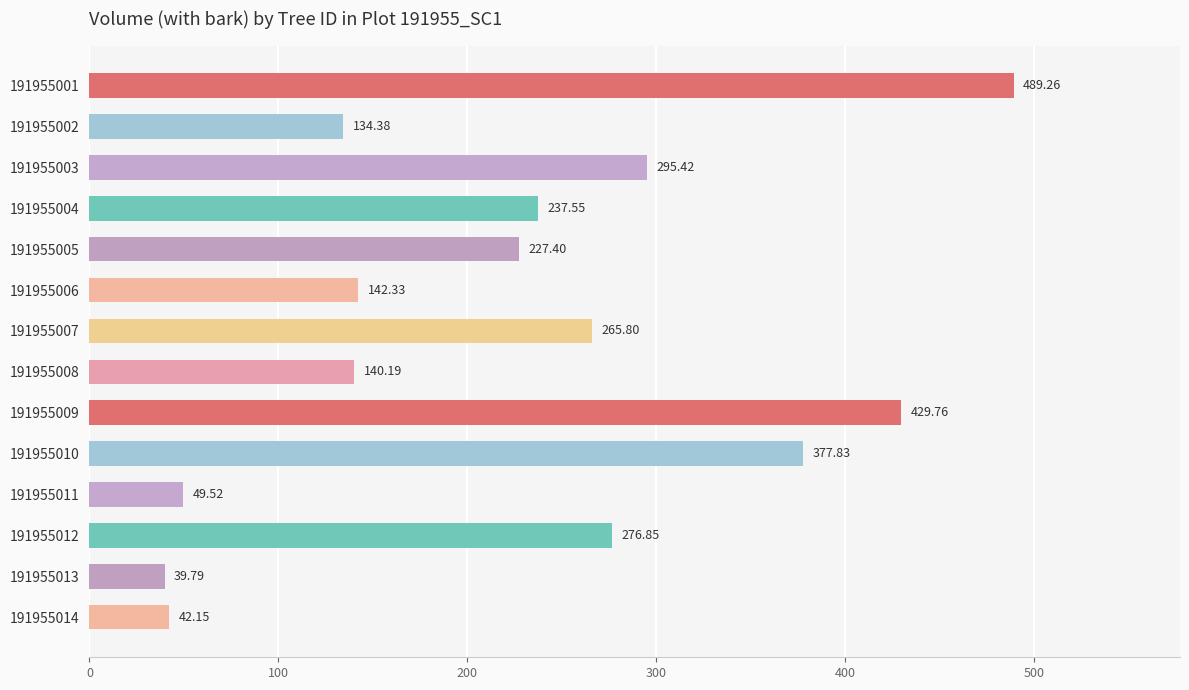

Are the bars grouped side by side (vs. stacked)?

No